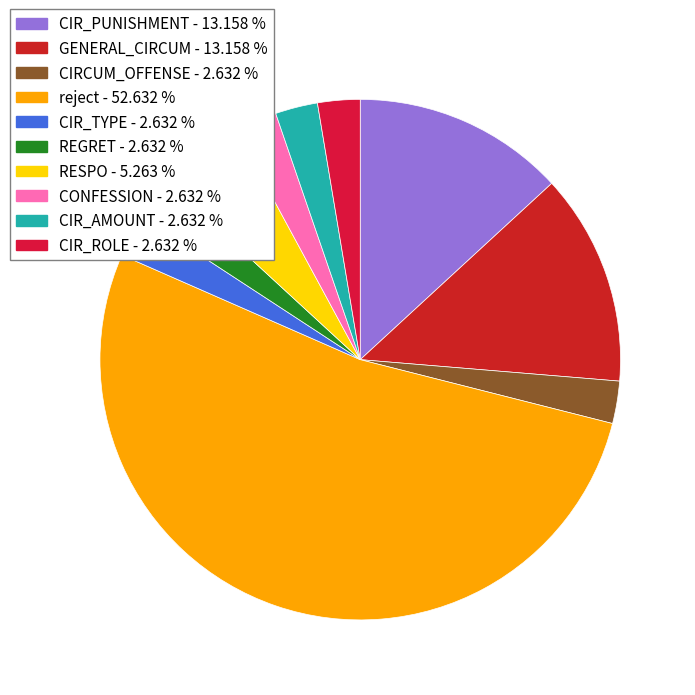

Which category has the smallest portion of the pie?

CIRCUM_OFFENSE